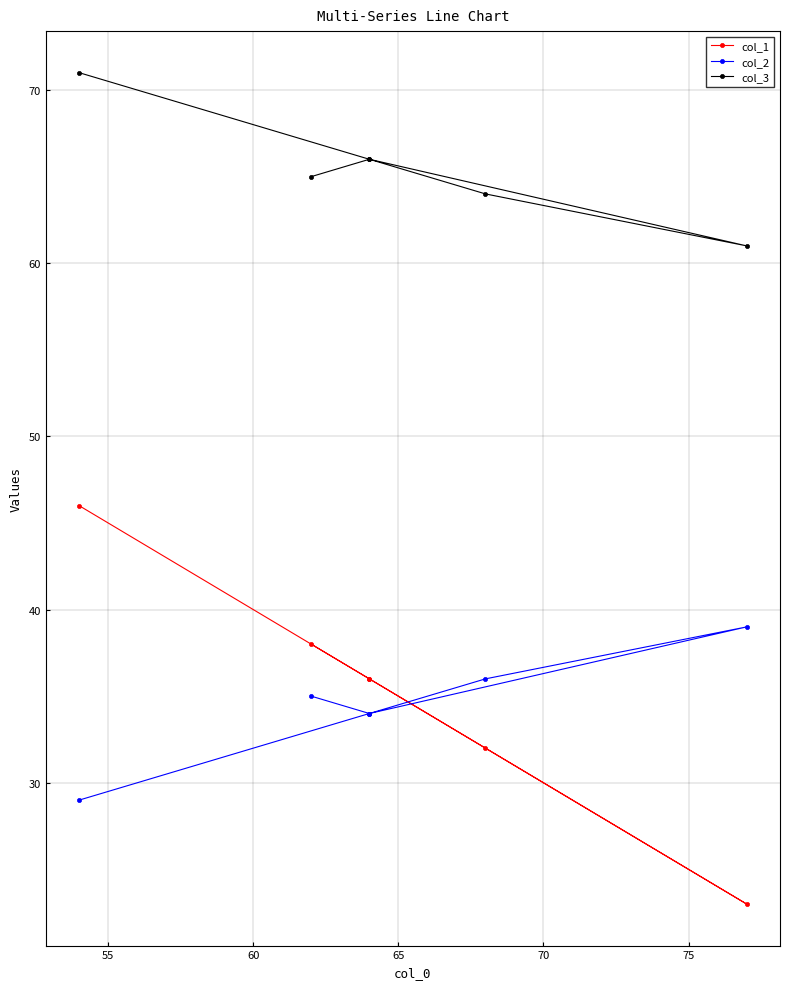

What is the value of the col_1 point at the 6th from the left?

38